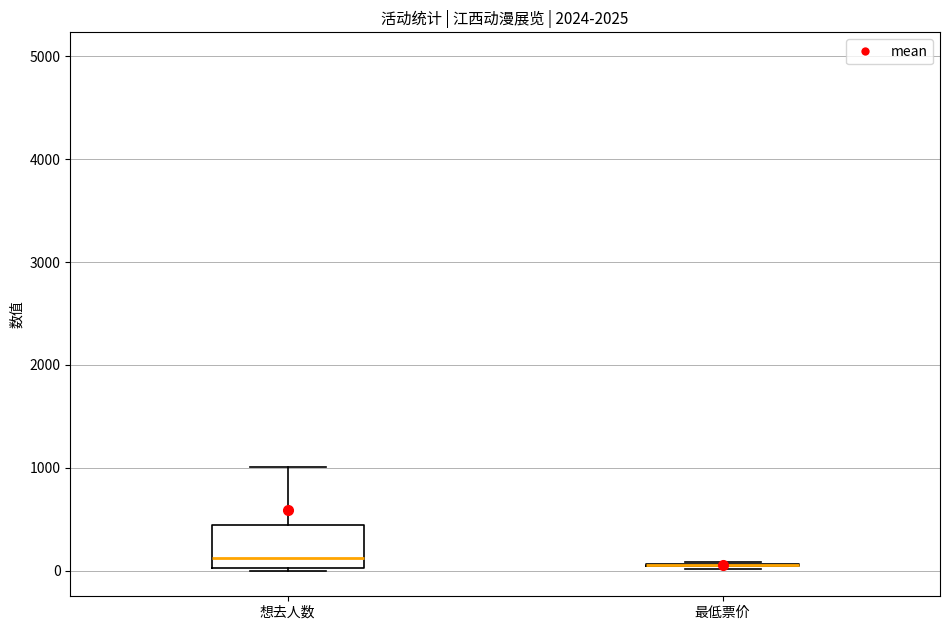

Which box is the tallest, from its lower edge to its upper edge?

想去人数